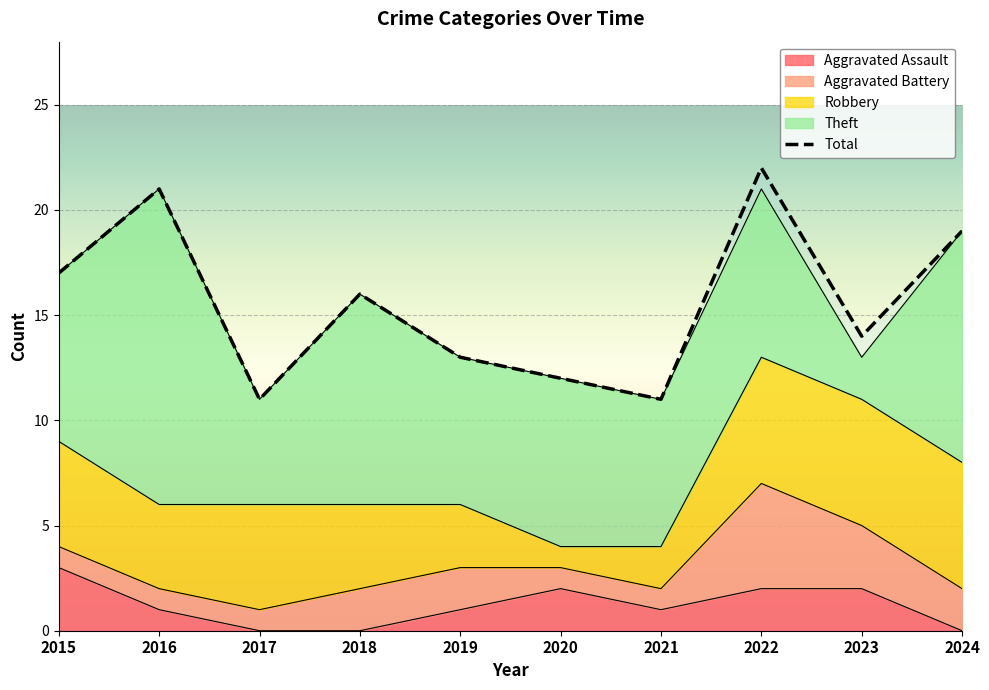

What is the sum of the values at 2023 and 2017?

25